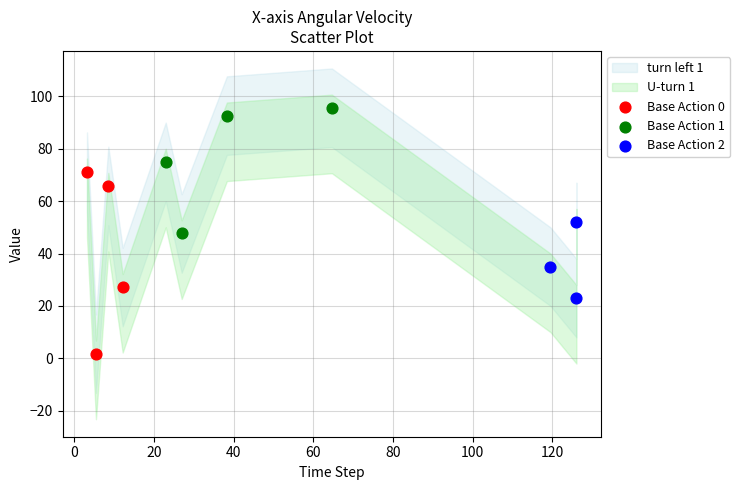

Which series reaches the minimum Y coordinate?

Base Action 0